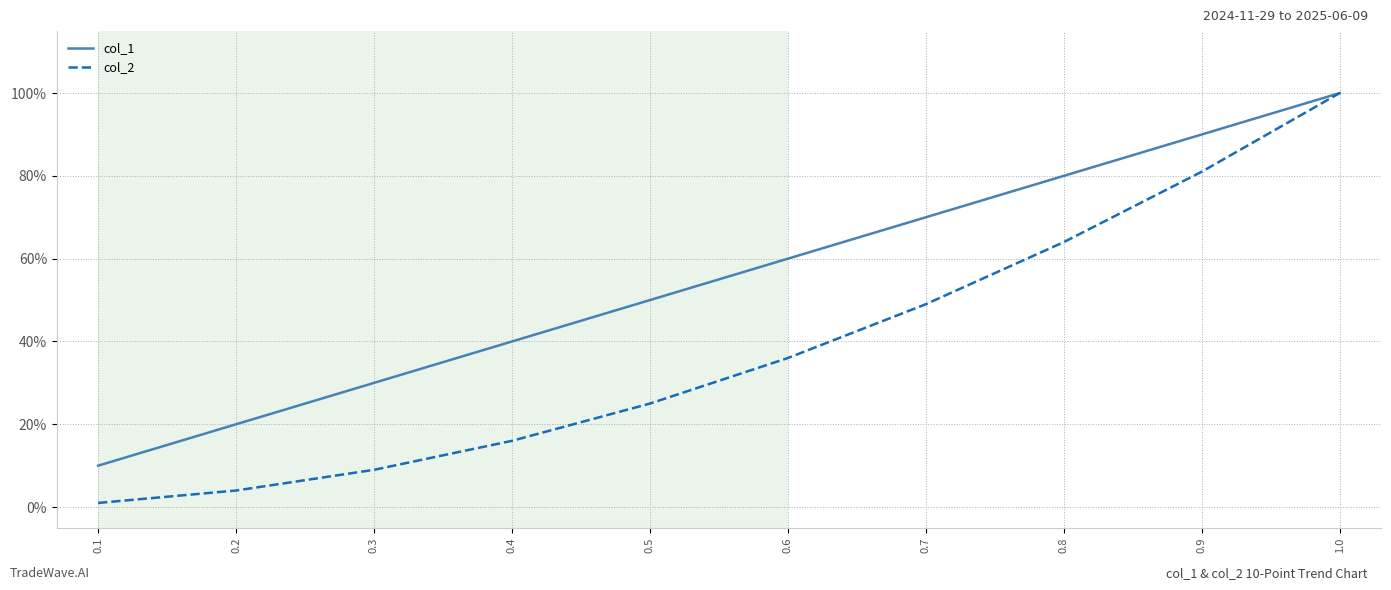

True or false: col_1 and col_2 cross at least once.

False